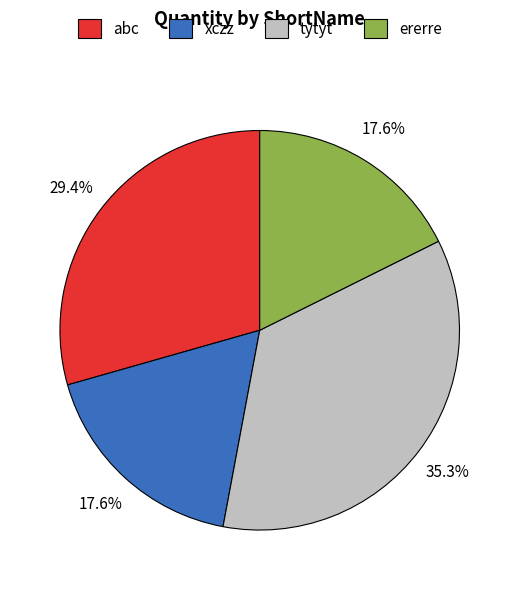

Which has a higher value, abc or ererre?

abc